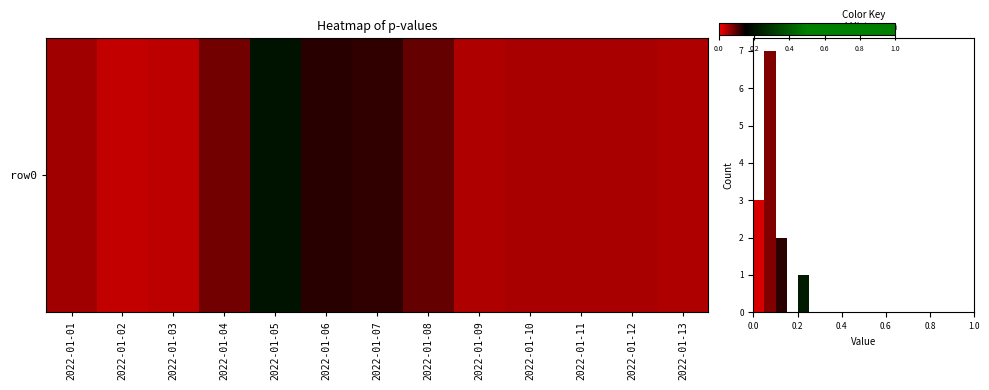

What is the maximum value shown in the chart?

7